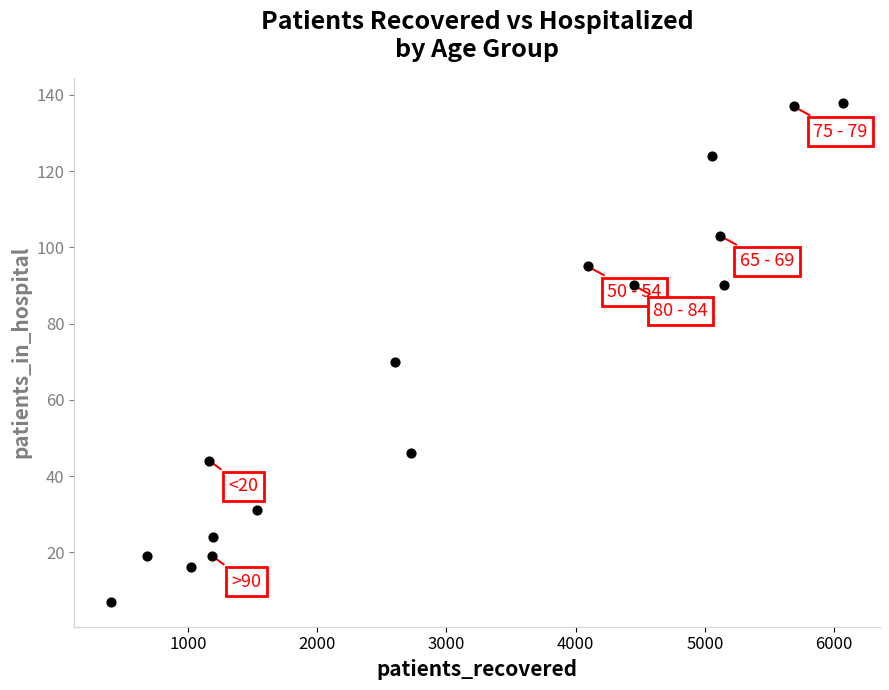

What is the range of X values (max minus min)?

5666